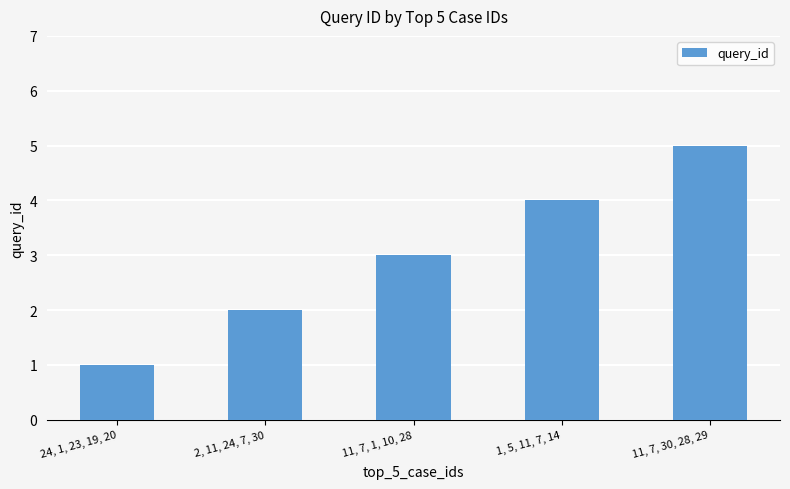

How many data points are less than 3?

2